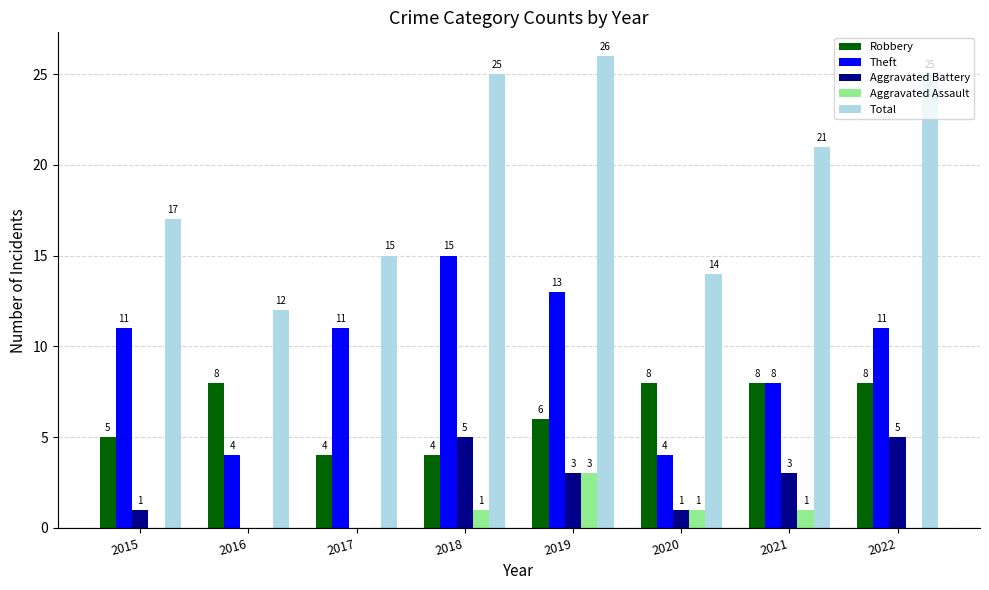

Which category has the highest value in the Total series?

2019